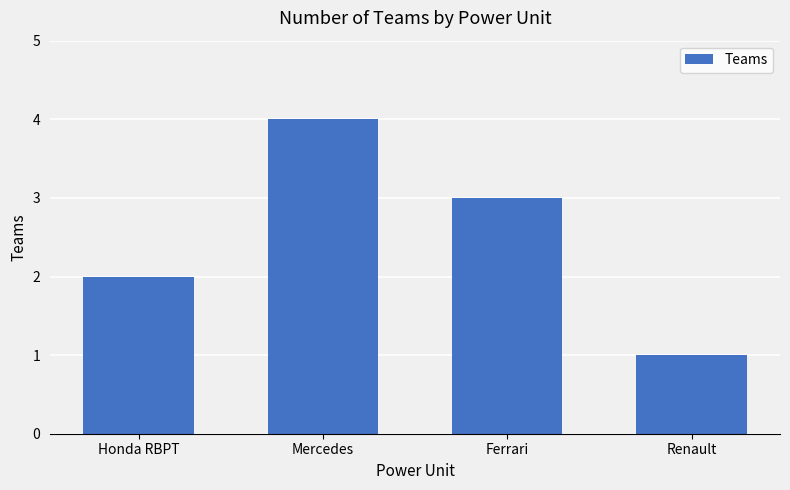

Rank the categories by value from lowest to highest.

Renault, Honda RBPT, Ferrari, Mercedes